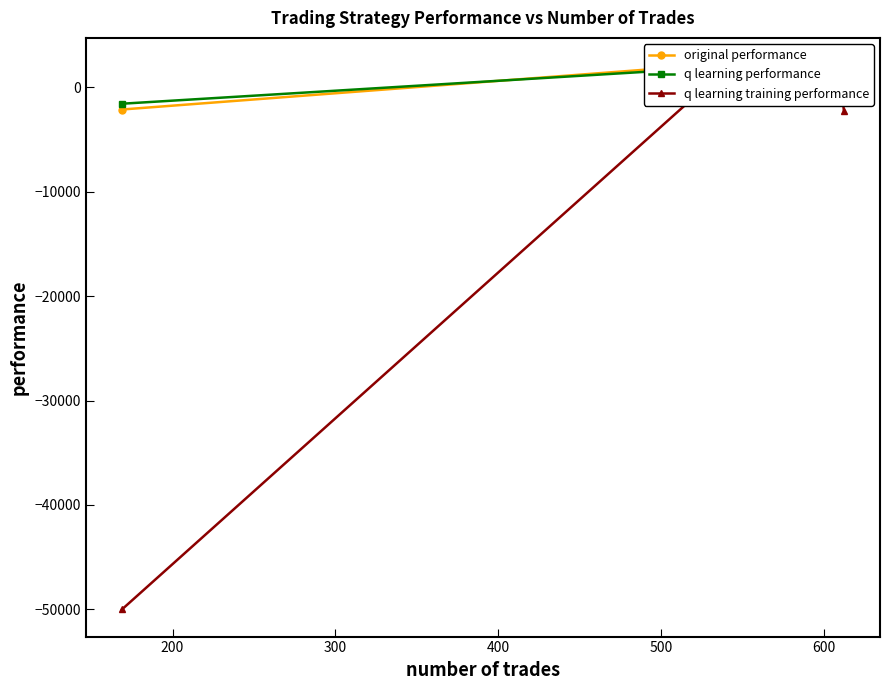

True or false: q learning performance and original performance intersect in this chart.

True